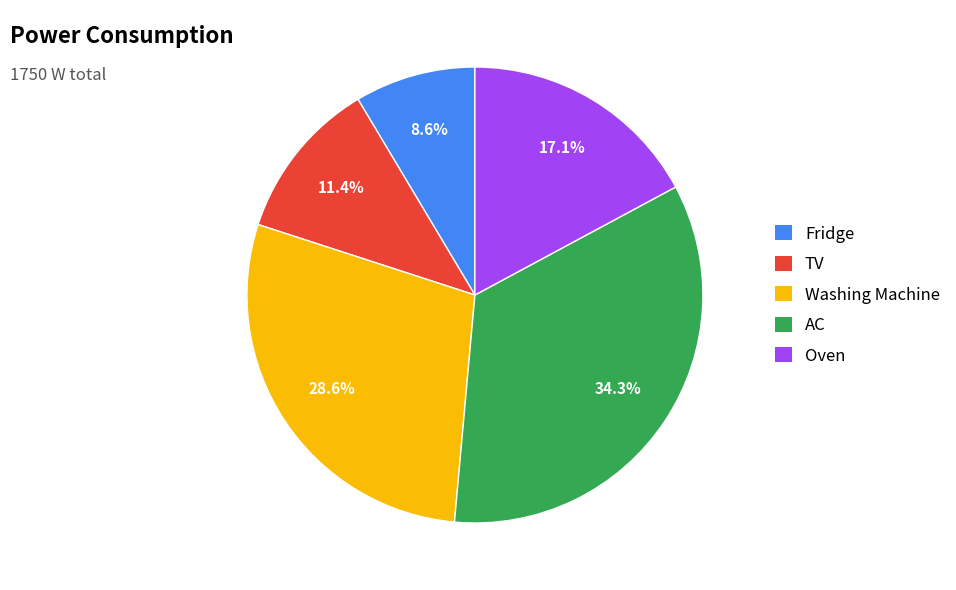

Which slice is the smallest?

Fridge